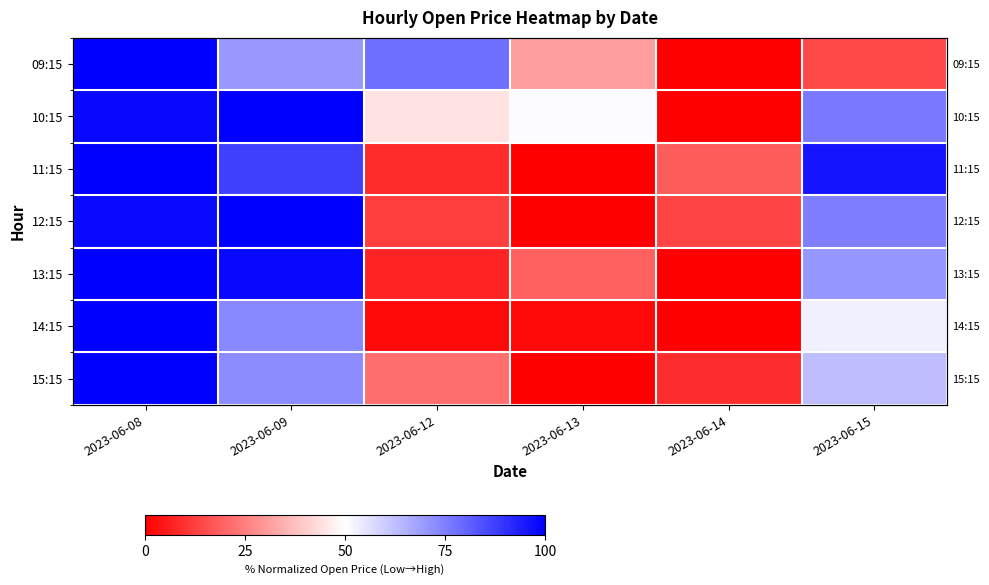

List the series in order of their peak value, lowest first.

13:15, 14:15, 12:15, 11:15, 15:15, 10:15, 09:15